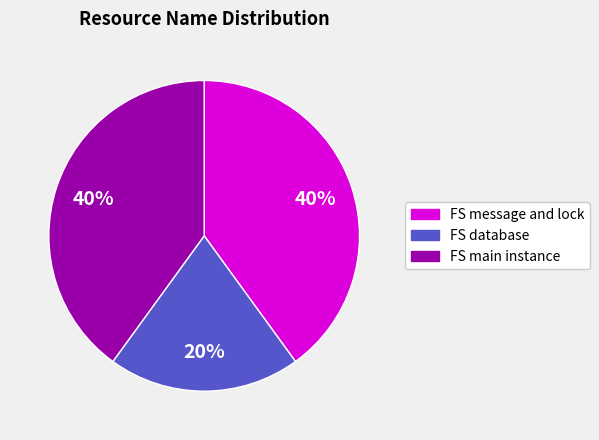

What percentage is the FS main instance slice, to the nearest percent?

40%